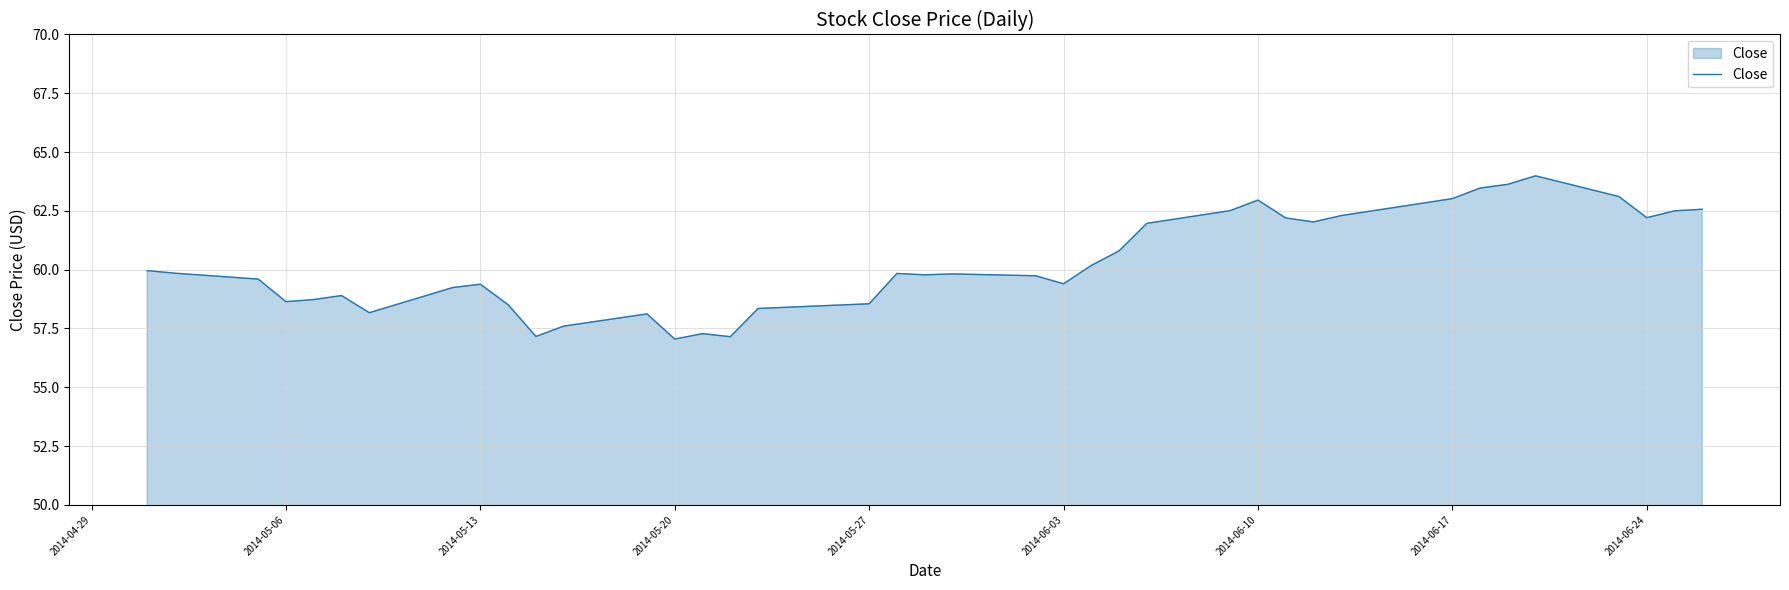

What is the greatest value displayed?

64.0